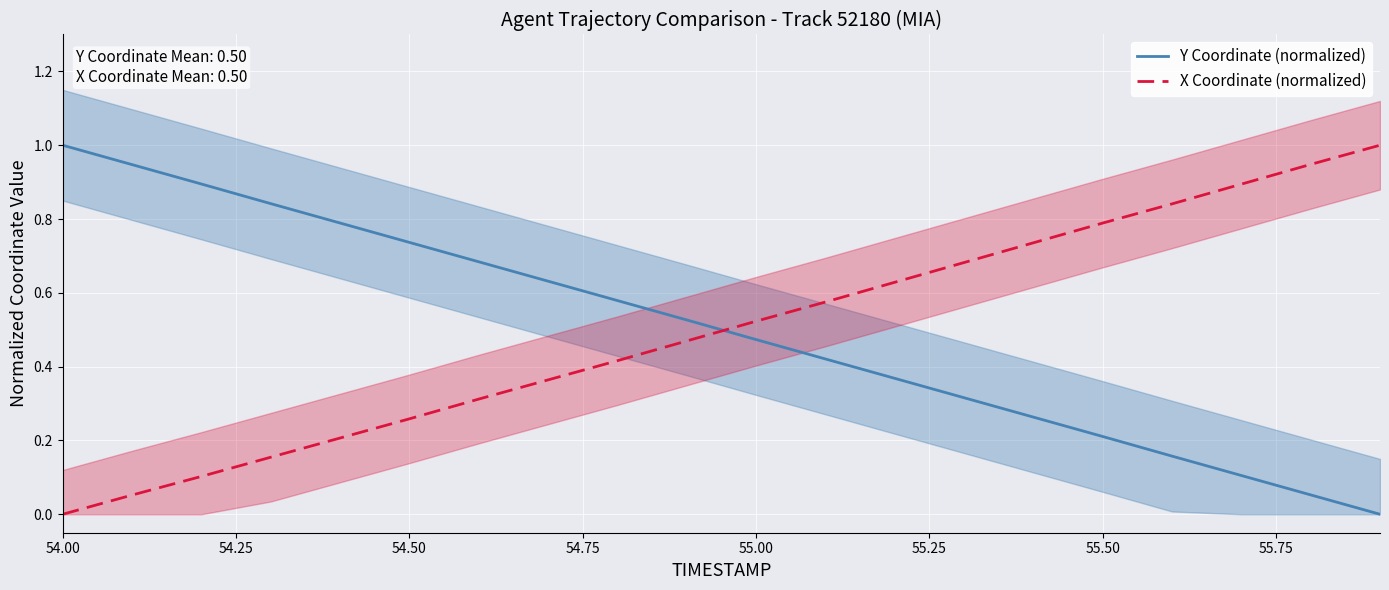

How many lines are shown in the chart?

2